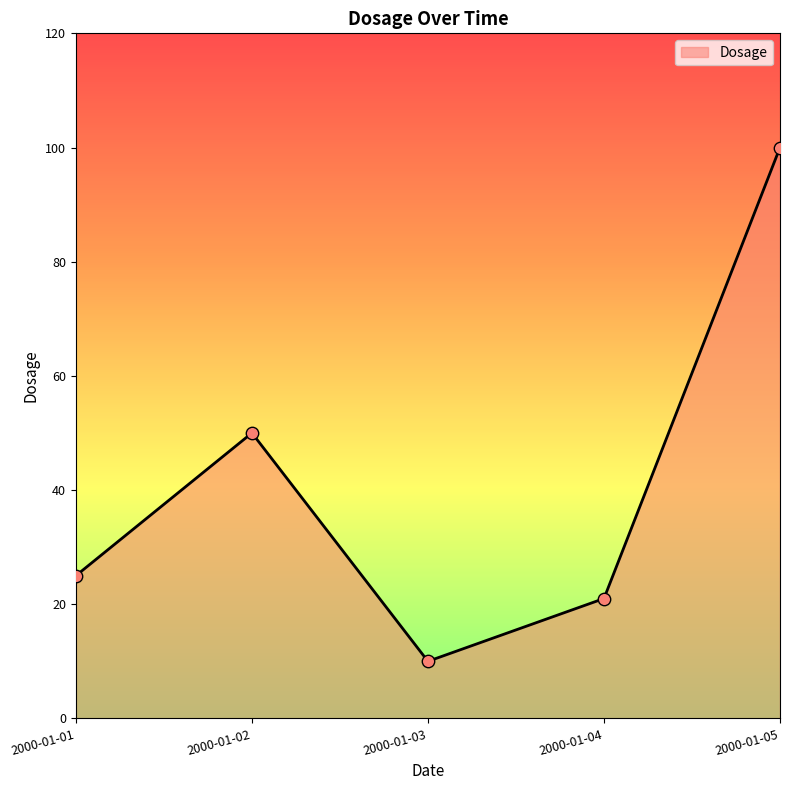

Approximately how many times larger is the value at 2000-01-01 compared to 2000-01-04?

1.2